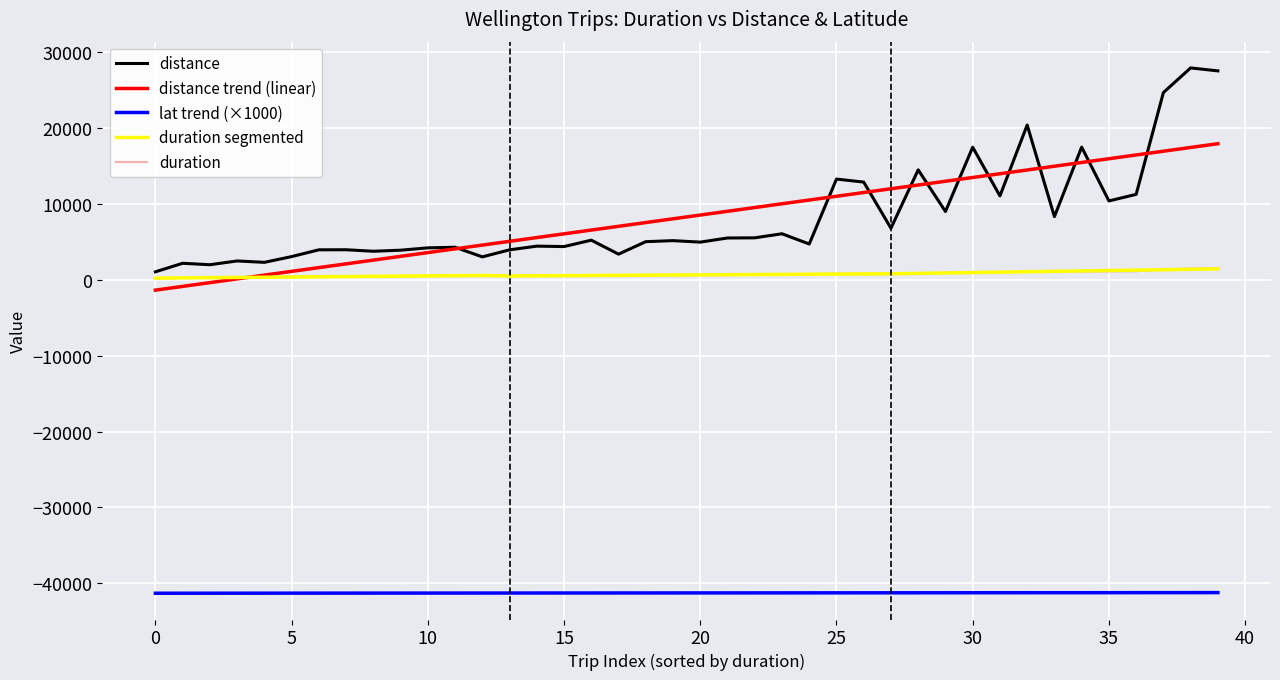

Which series has the largest range (max minus min)?

distance